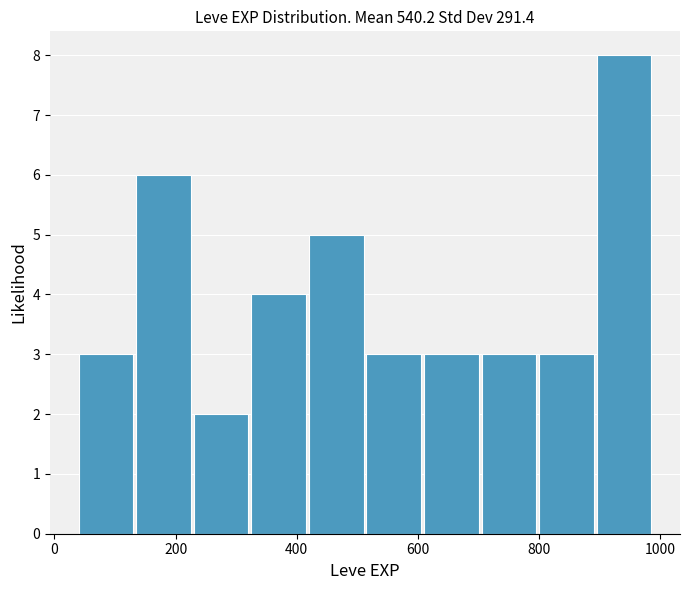

Reading left to right, list every bar in this chart as the range it spans on the x-axis followed by its height. Neither the bar edges nor the heights are printed on the chart, so give them approximately, as read against the axes.

40 to 135: 3
135 to 230: 6
230 to 325: 2
325 to 420: 4
420 to 515: 5
515 to 610: 3
610 to 705: 3
705 to 800: 3
800 to 895: 3
895 to 990: 8